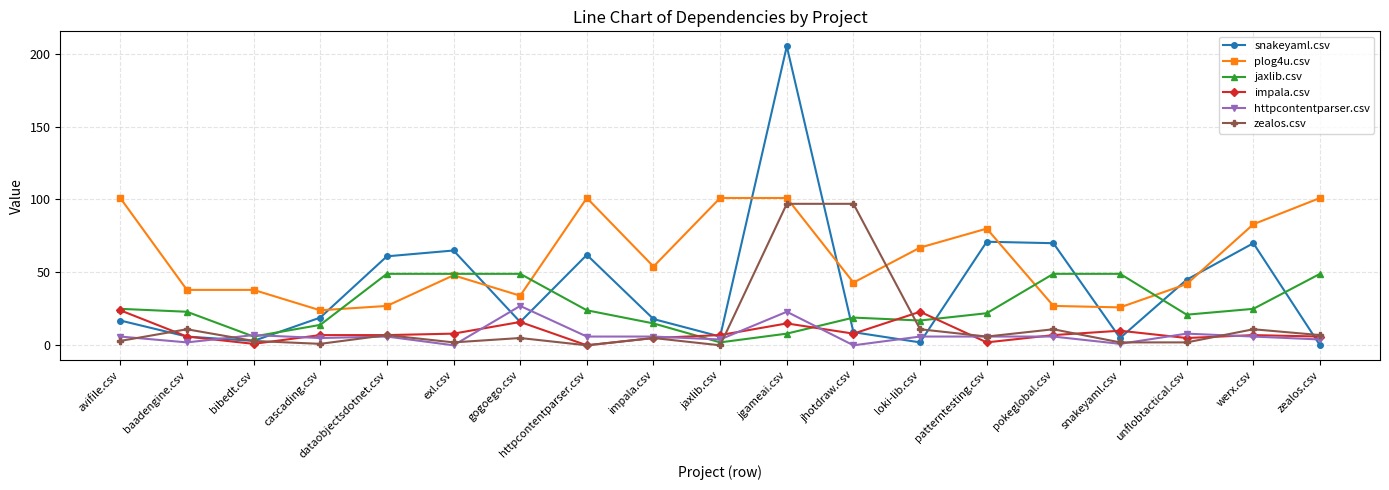

Which series has the largest total across all categories?

plog4u.csv